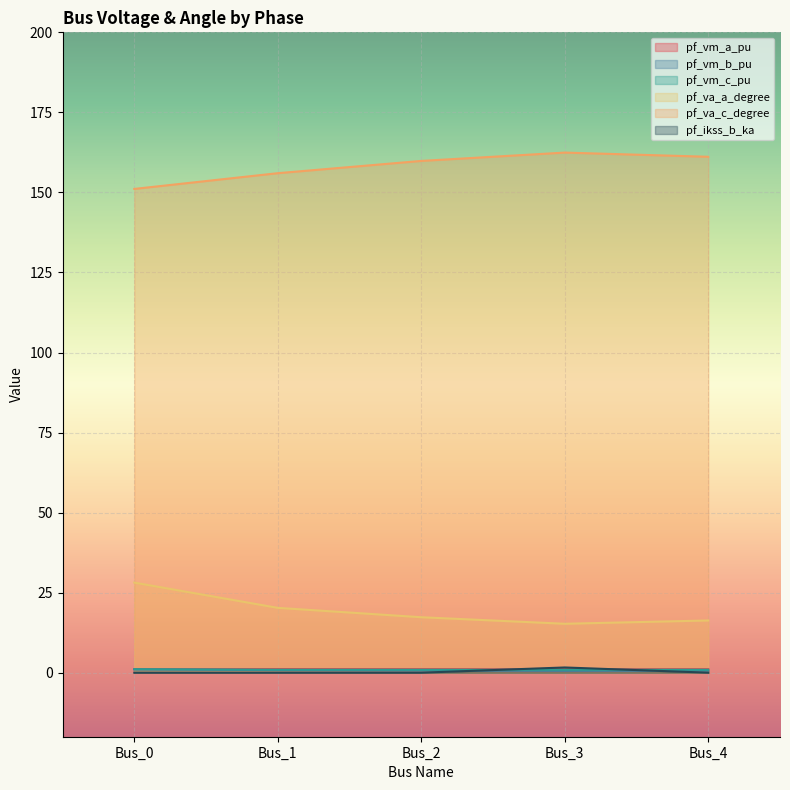

Reading left to right, transcribe all the data shown in this chart.

pf_vm_a_pu: Bus_0=1.1	Bus_1=1.1	Bus_2=1.1	Bus_3=1.1	Bus_4=1.1
pf_vm_b_pu: Bus_0=1.0	Bus_1=0.8	Bus_2=0.7	Bus_3=0.6	Bus_4=0.6
pf_vm_c_pu: Bus_0=1.1	Bus_1=0.9	Bus_2=0.9	Bus_3=0.9	Bus_4=0.9
pf_va_a_degree: Bus_0=28.1	Bus_1=20.2	Bus_2=17.3	Bus_3=15.3	Bus_4=16.3
pf_va_c_degree: Bus_0=151.1	Bus_1=156.0	Bus_2=159.8	Bus_3=162.4	Bus_4=161.1
pf_ikss_b_ka: Bus_0=0.0	Bus_1=0.0	Bus_2=0.0	Bus_3=1.6	Bus_4=0.0